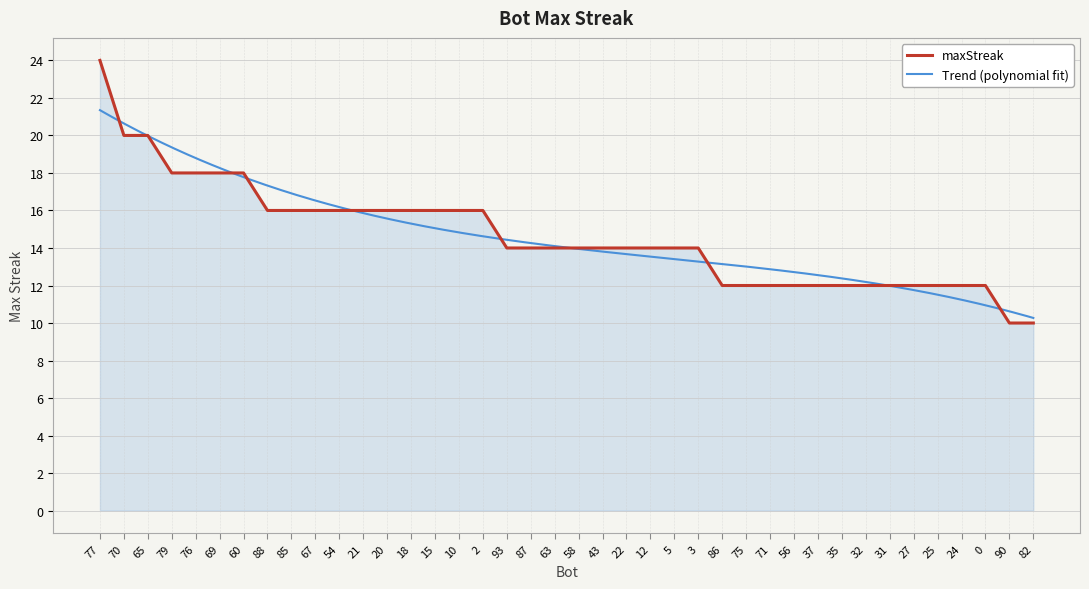

Reading left to right, list all the values displayed in this chart.

24	20	20	18	18	18	18	16	16	16	16	16	16	16	16	16	16	14	14	14	14	14	14	14	14	14	12	12	12	12	12	12	12	12	12	12	12	12	10	10